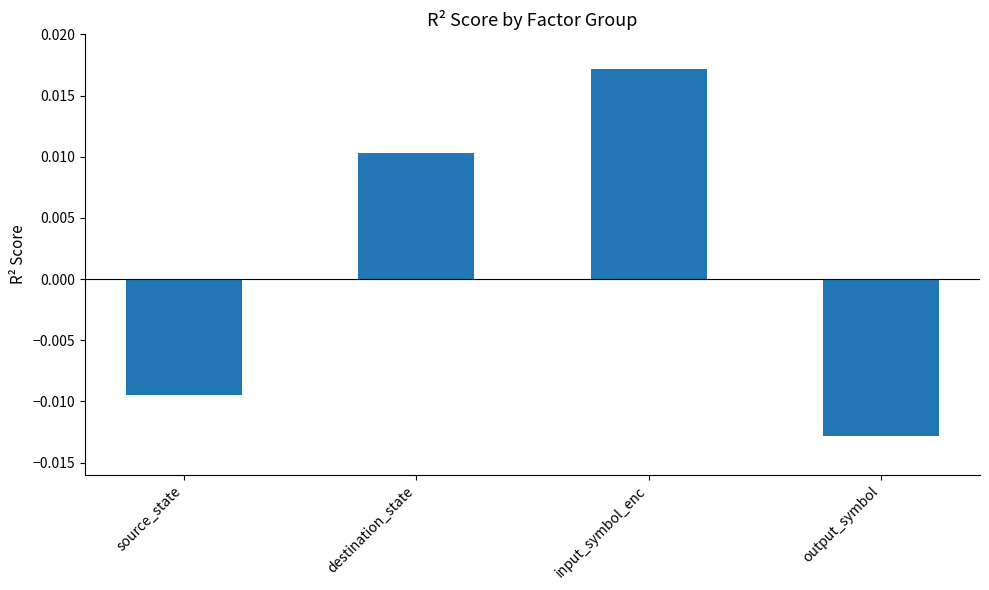

At which label is the value closest to 0?

source_state